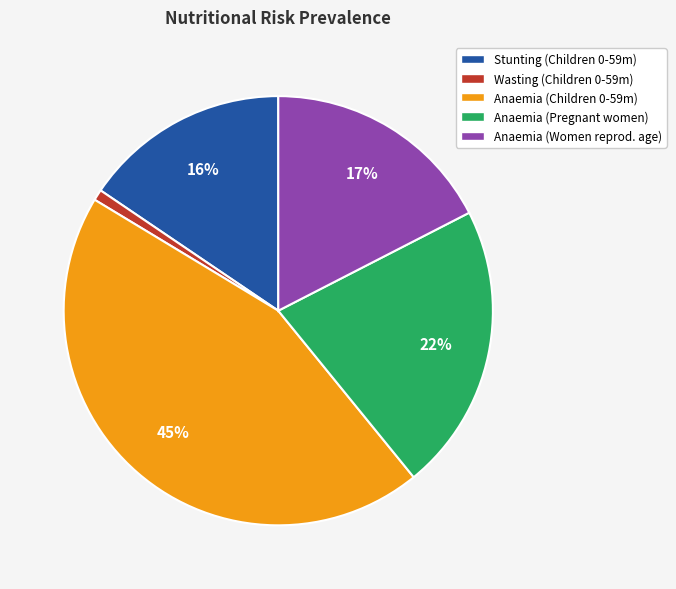

Does any single category account for the majority?

No